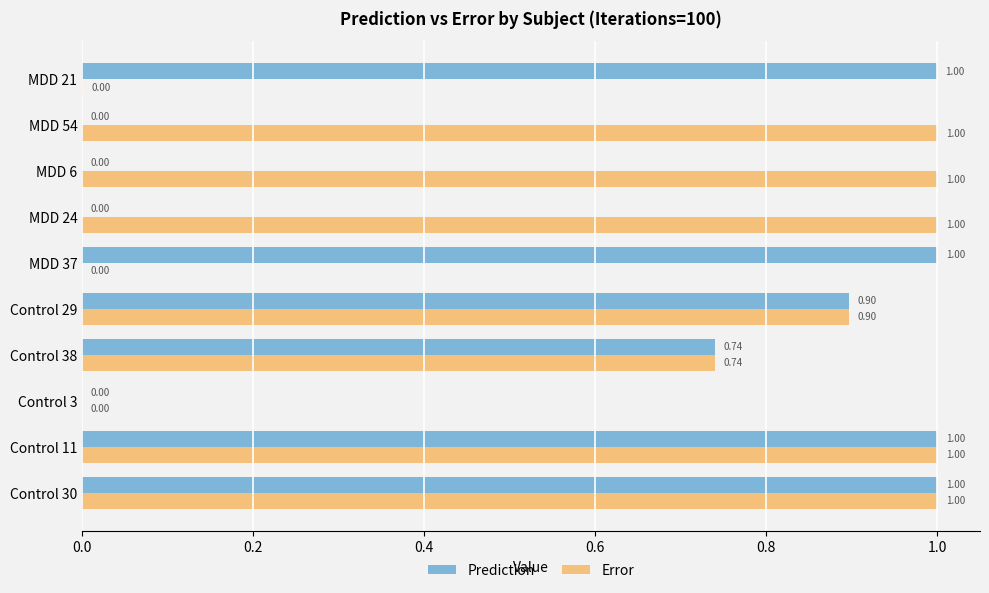

What are all the series names shown in the legend?

Prediction, Error